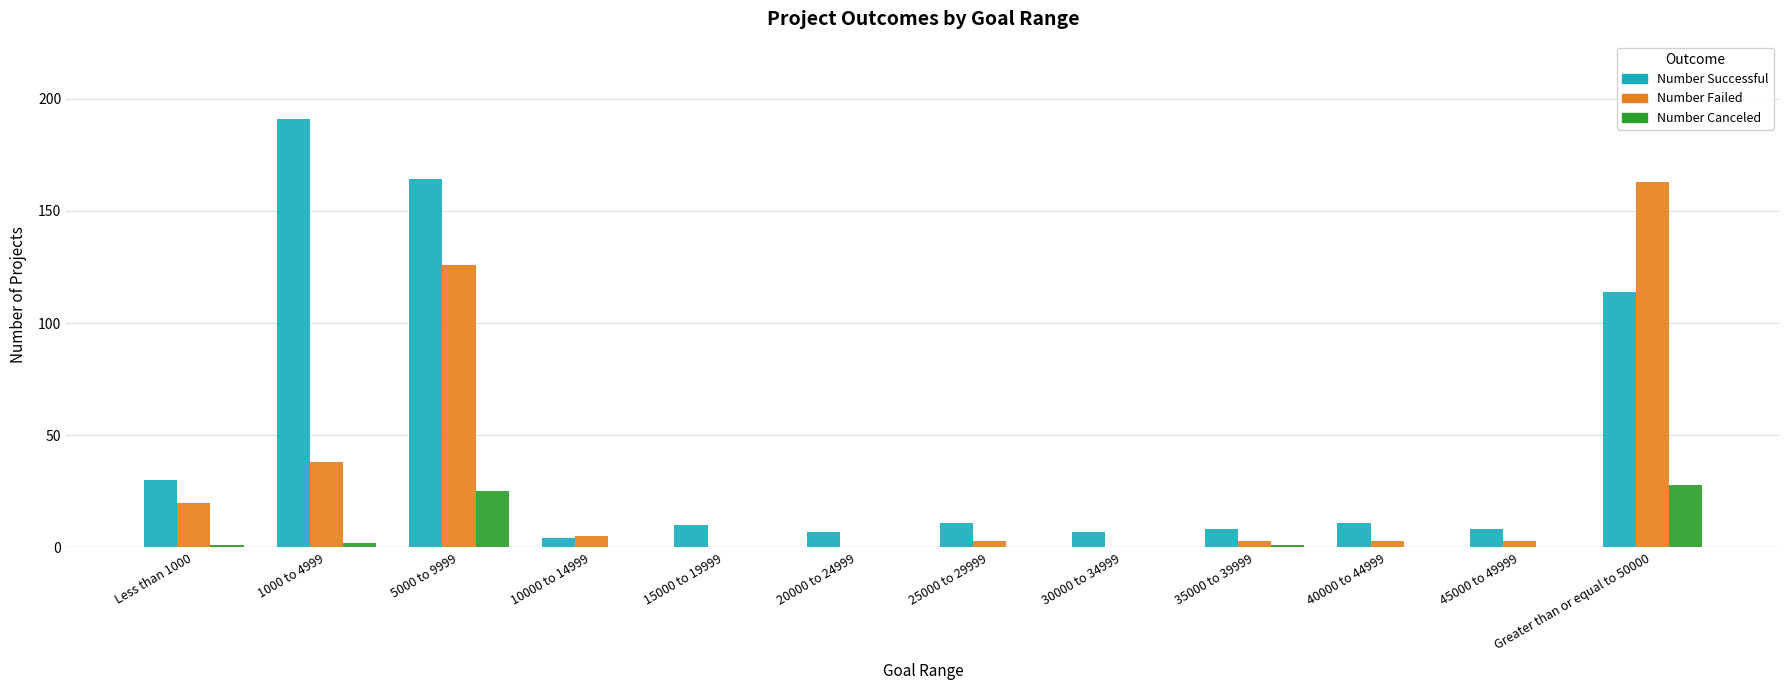

At which category is the sum across all series the highest?

5000 to 9999